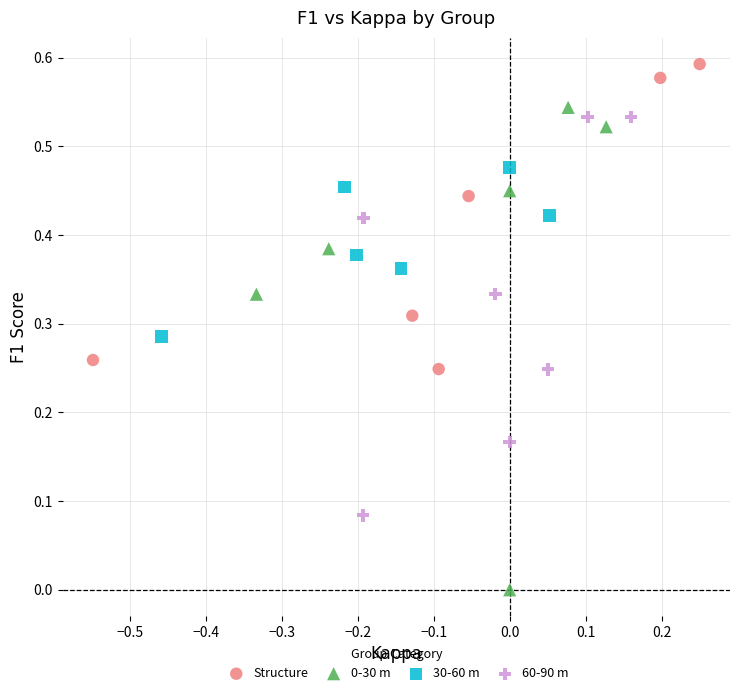

Which series contains the highest Y value?

Structure